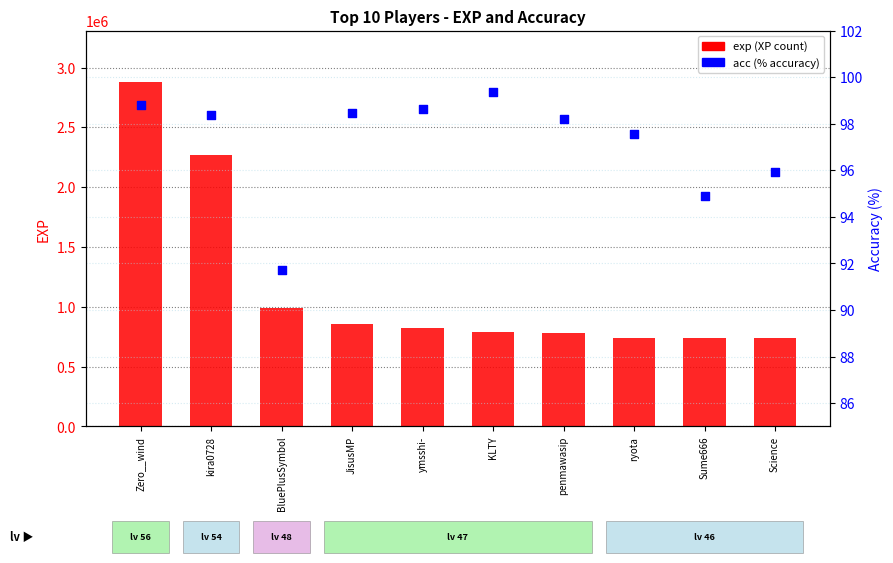

At which category is the sum across all series the highest?

Zero__wind